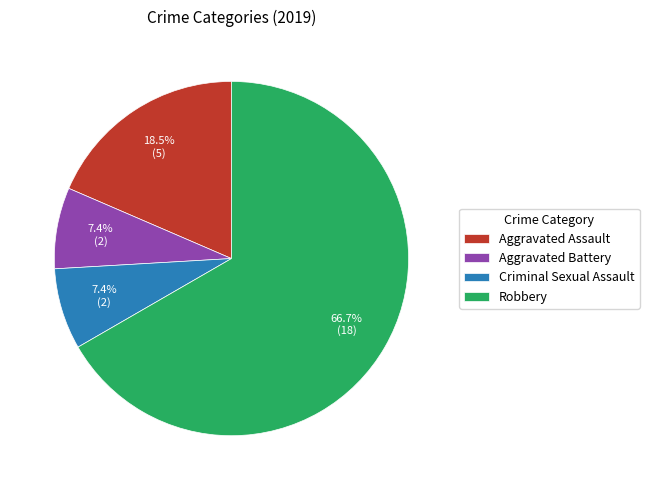

Does any single category account for the majority?

Yes